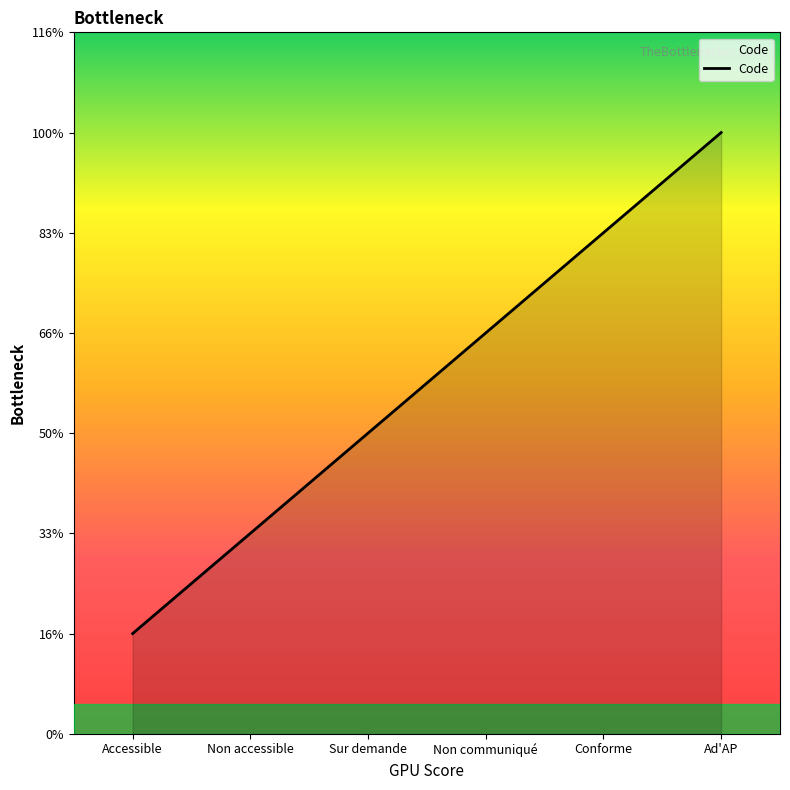

The chart shows a value of 2 at Non communiqué. True or false?

False